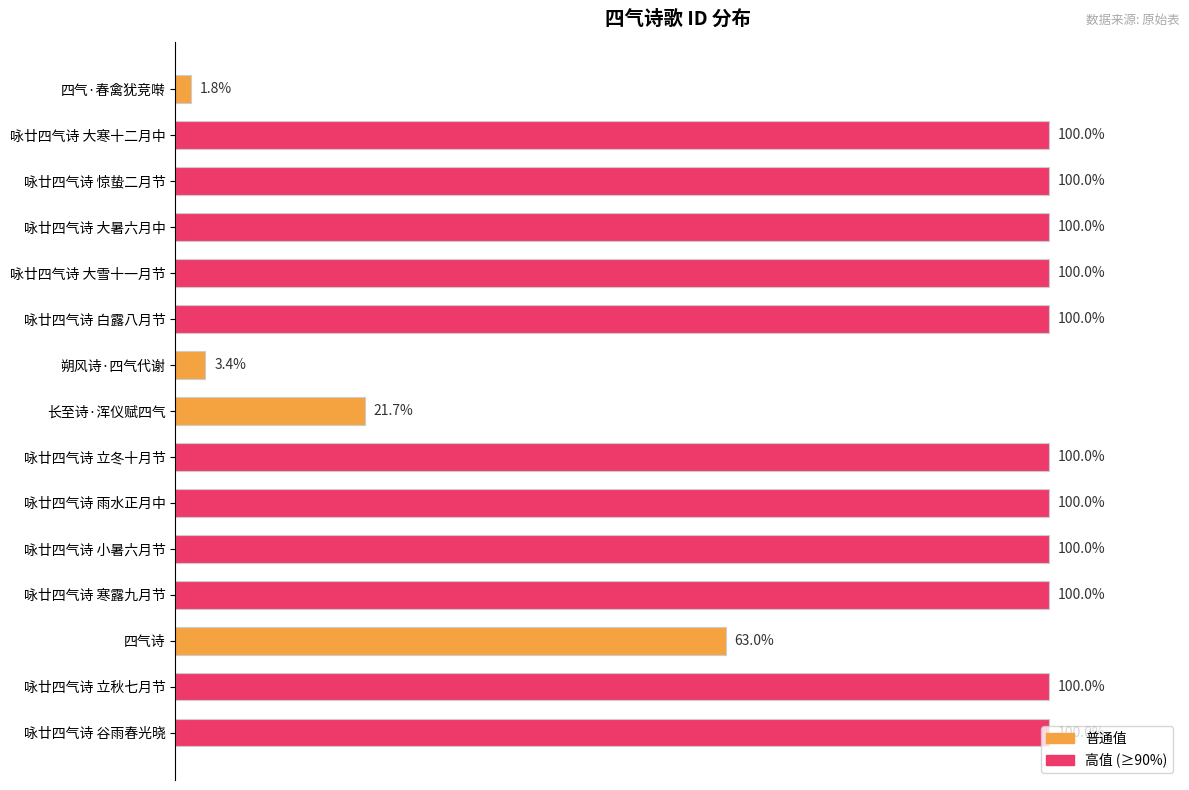

Does the chart contain any negative values?

No